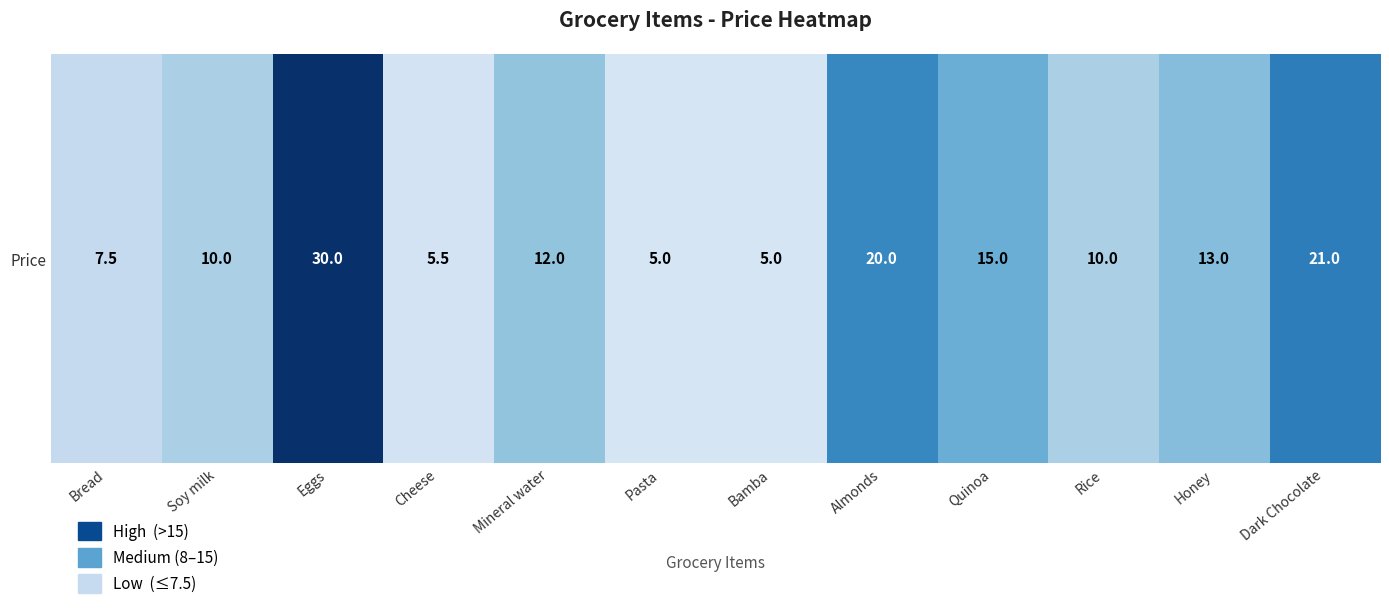

Approximately how many times larger is the value at Quinoa compared to Honey?

1.2